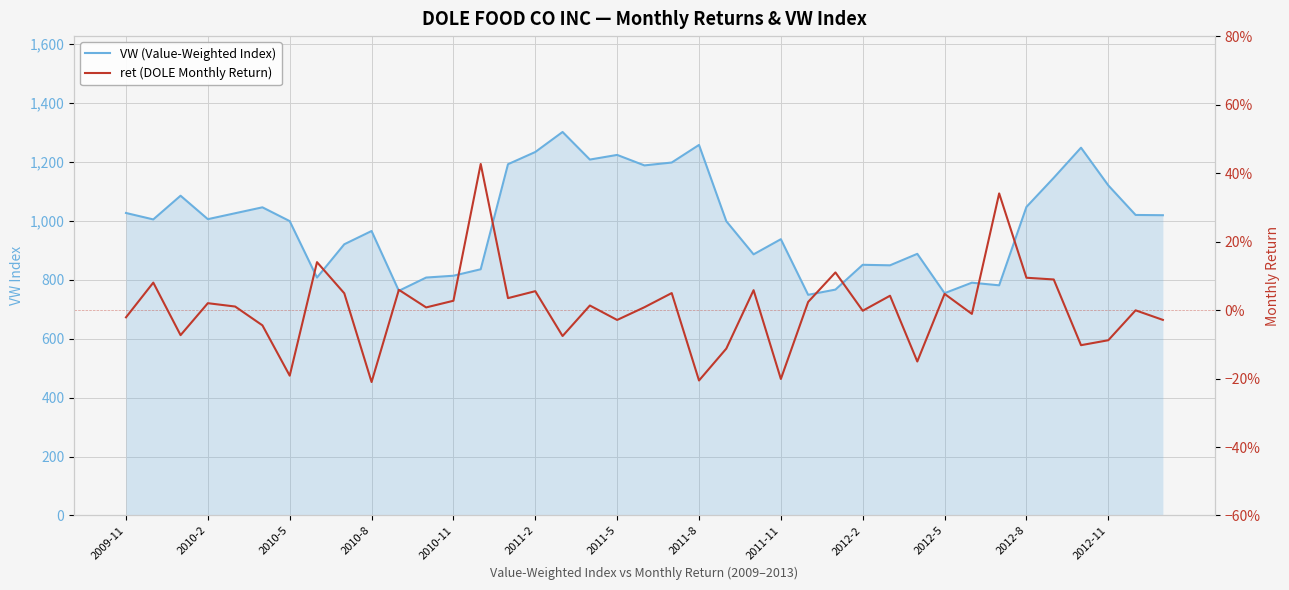

What is the lowest value of the VW (Value-Weighted Index) series?

748.7